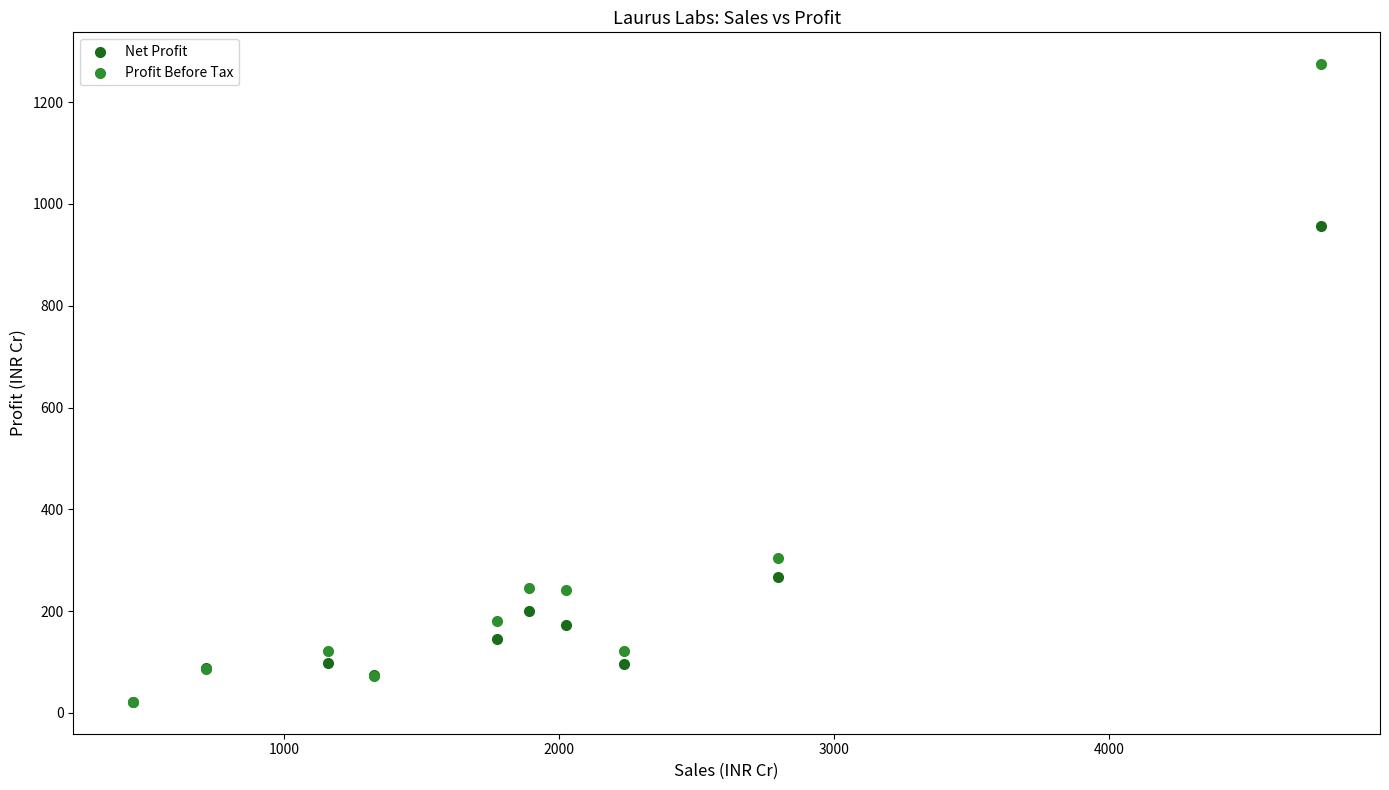

In the Profit Before Tax series, what Y value is closest to 648?

304.5